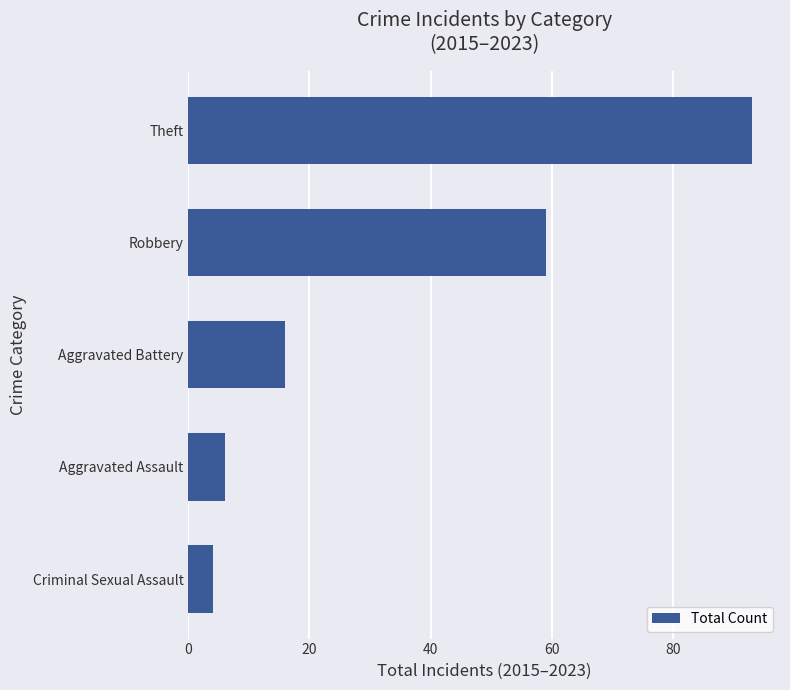

Does the chart contain any negative values?

No